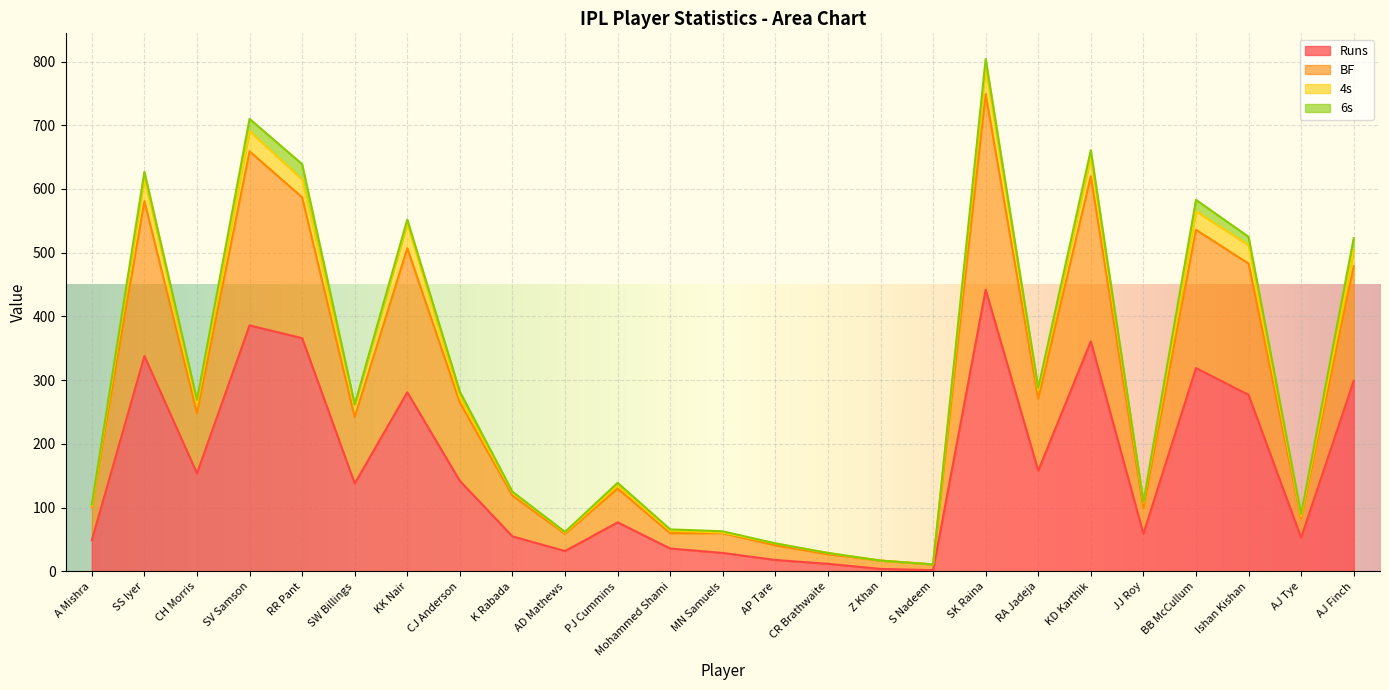

List the labels in order of BF value, largest first.

SK Raina, SV Samson, KD Karthik, SS Iyer, RR Pant, BB McCullum, KK Nair, Ishan Kishan, AJ Finch, RA Jadeja, CJ Anderson, CH Morris, SW Billings, PJ Cummins, K Rabada, JJ Roy, A Mishra, AJ Tye, Mohammed Shami, AD Mathews, MN Samuels, AP Tare, CR Brathwaite, Z Khan, S Nadeem